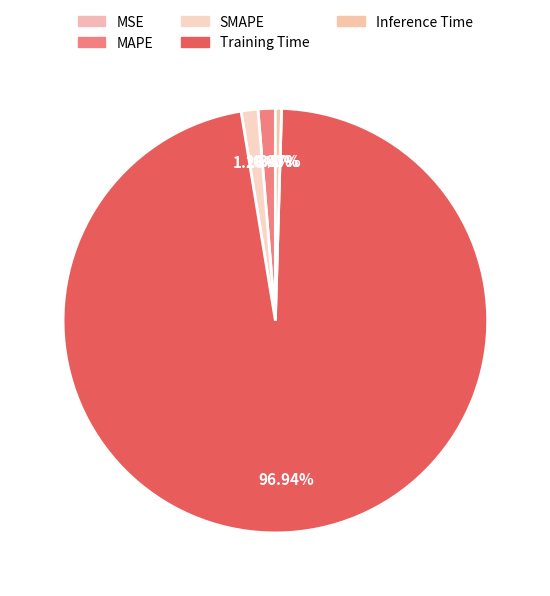

Count the number of slices in the pie.

5